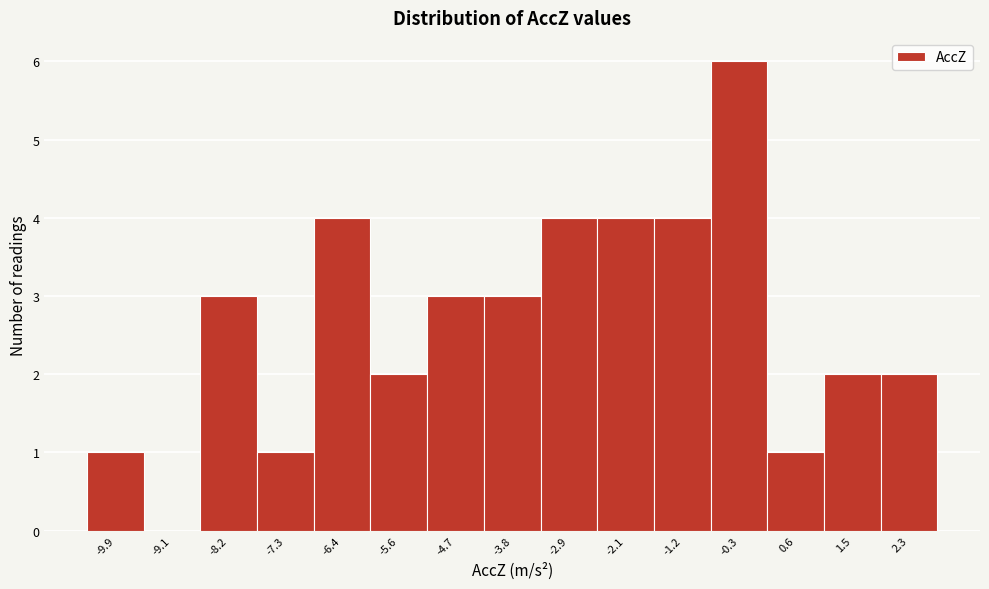

Reading left to right, what are all the values shown in this chart?

-9.9=1	-9.1=0	-8.2=3	-7.3=1	-6.4=4	-5.6=2	-4.7=3	-3.8=3	-2.9=4	-2.1=4	-1.2=4	-0.3=6	0.6=1	1.5=2	2.3=2